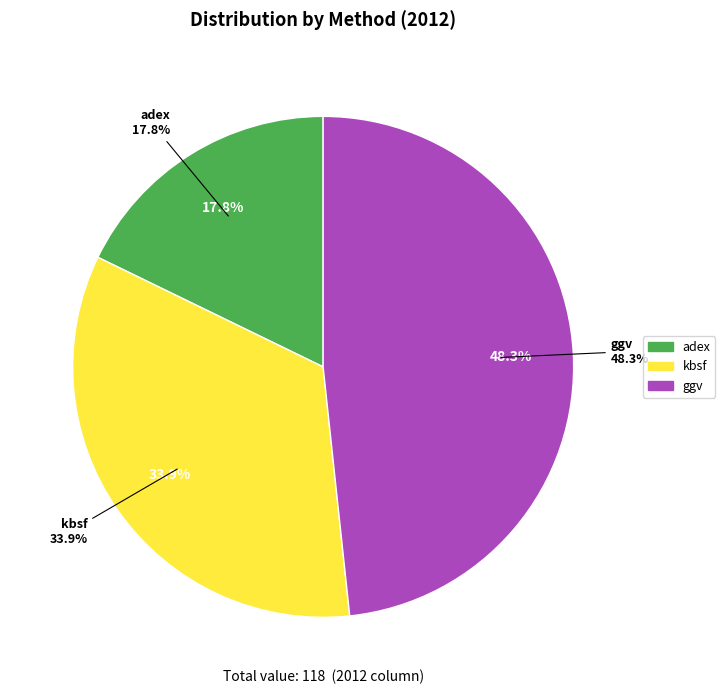

What percentage is the ggv slice, to the nearest percent?

48%